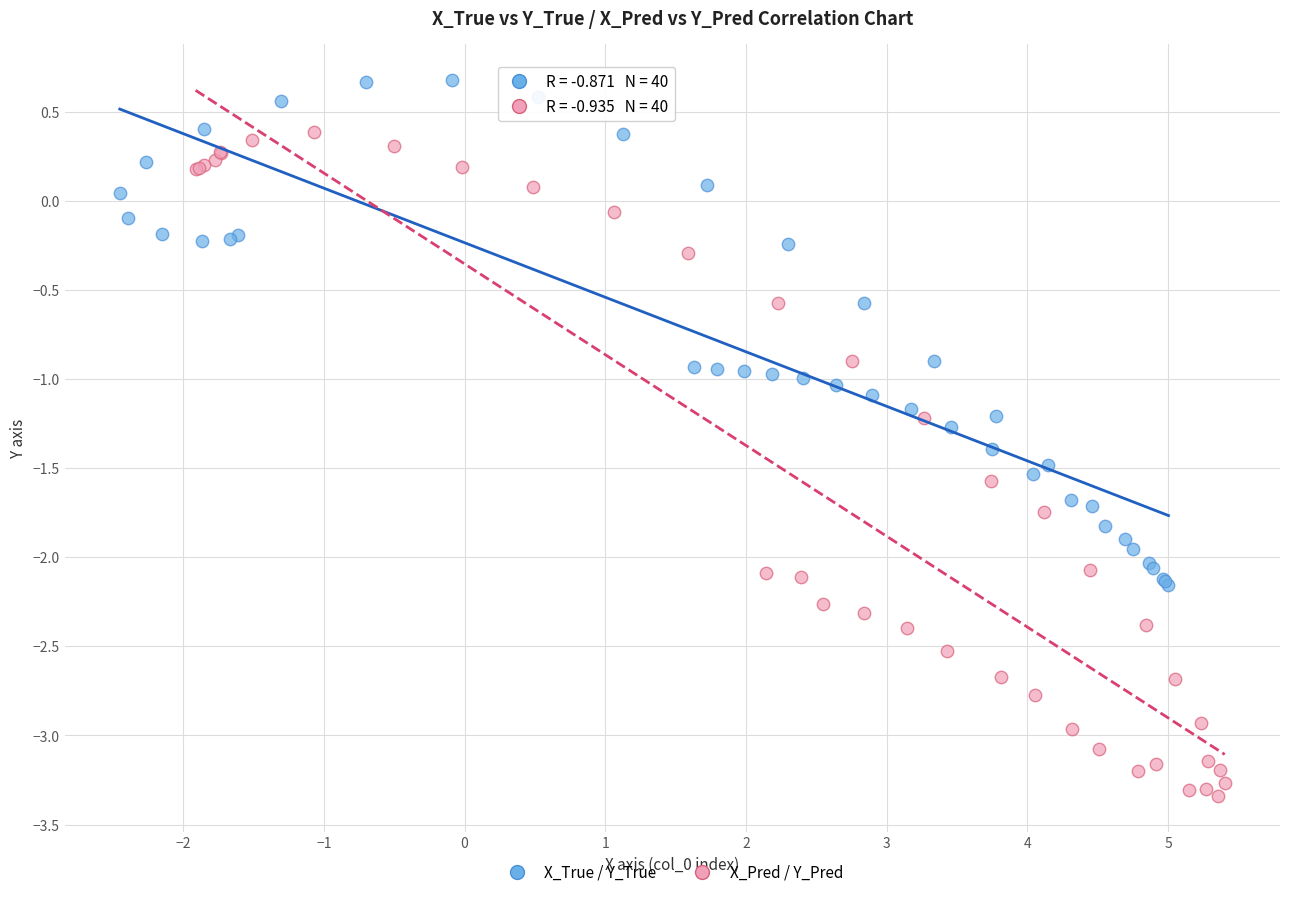

Which series reaches the maximum Y coordinate?

X_True / Y_True